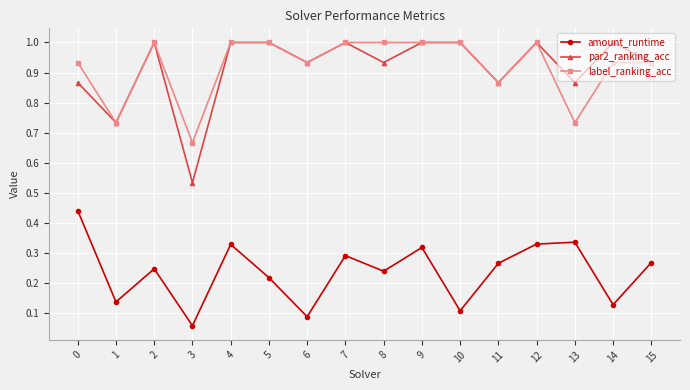

True or false: label_ranking_acc has a value of 1.0 at 4.

True